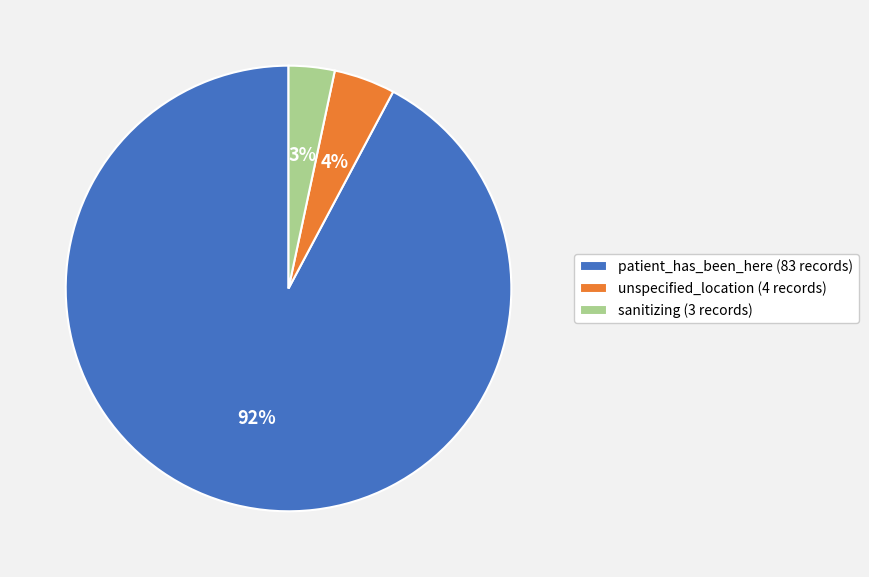

How many slices are in this pie chart?

3